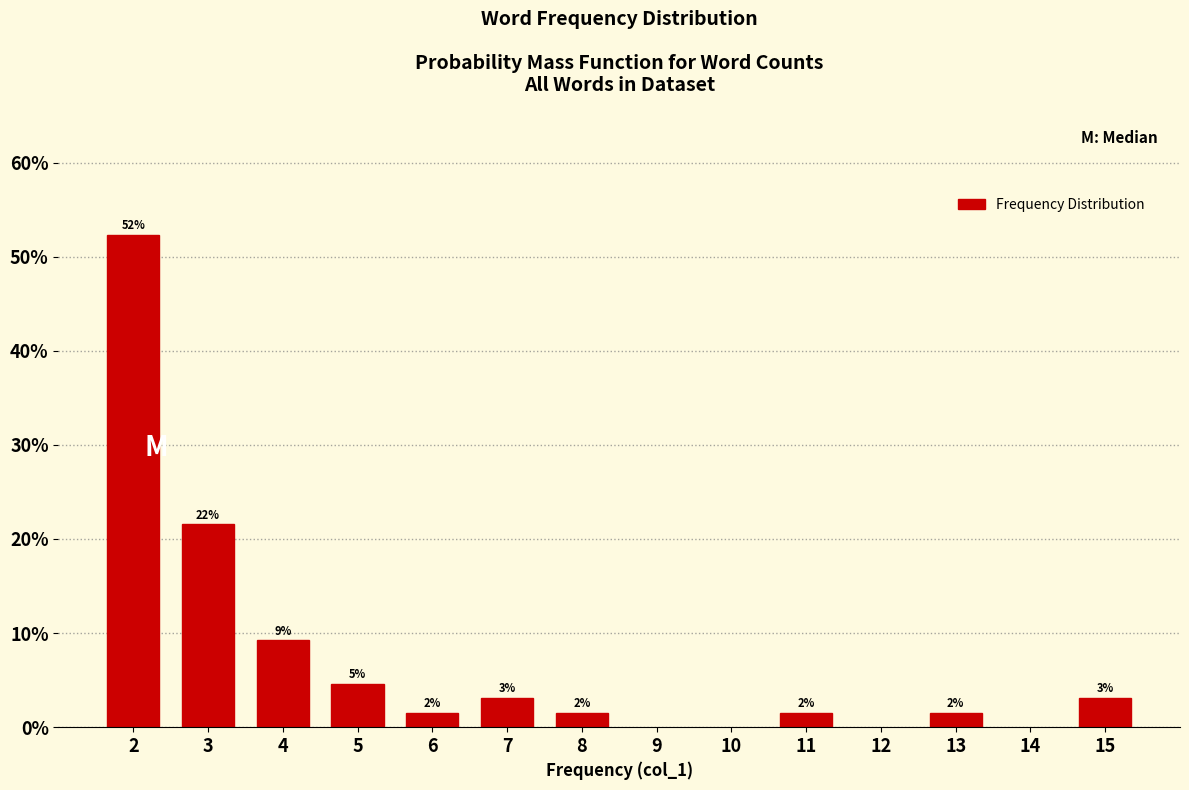

Are the bars horizontal?

No